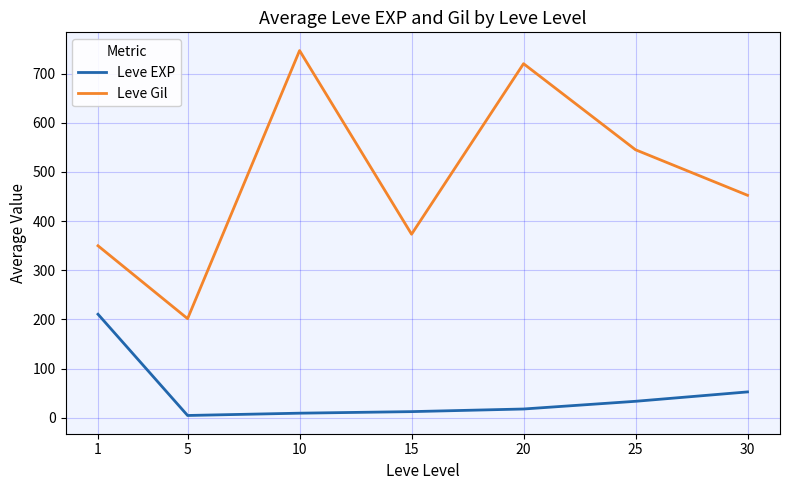

Rank the categories by Leve Gil value from highest to lowest.

10, 20, 25, 30, 15, 1, 5